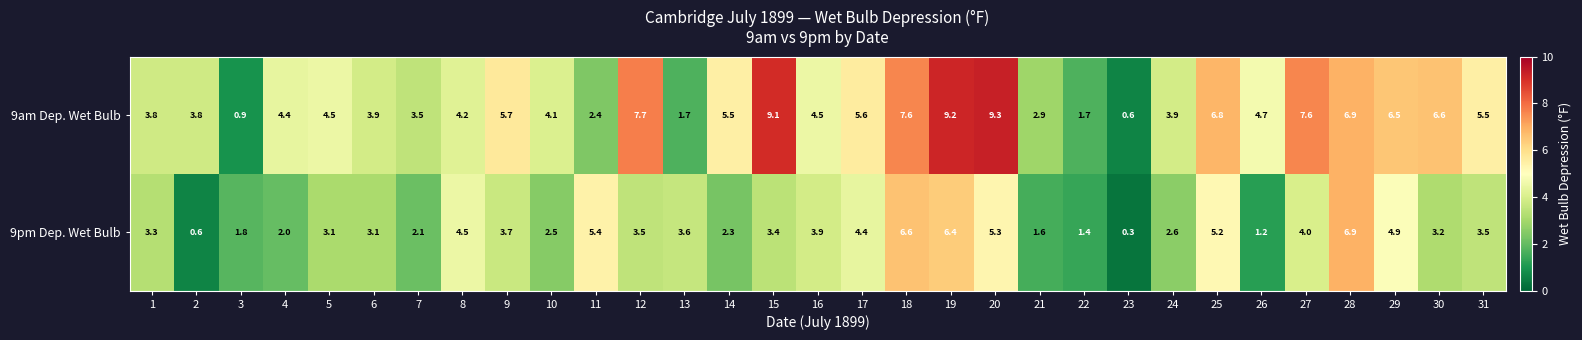

What is the difference between the highest and lowest values at 20?

4.0